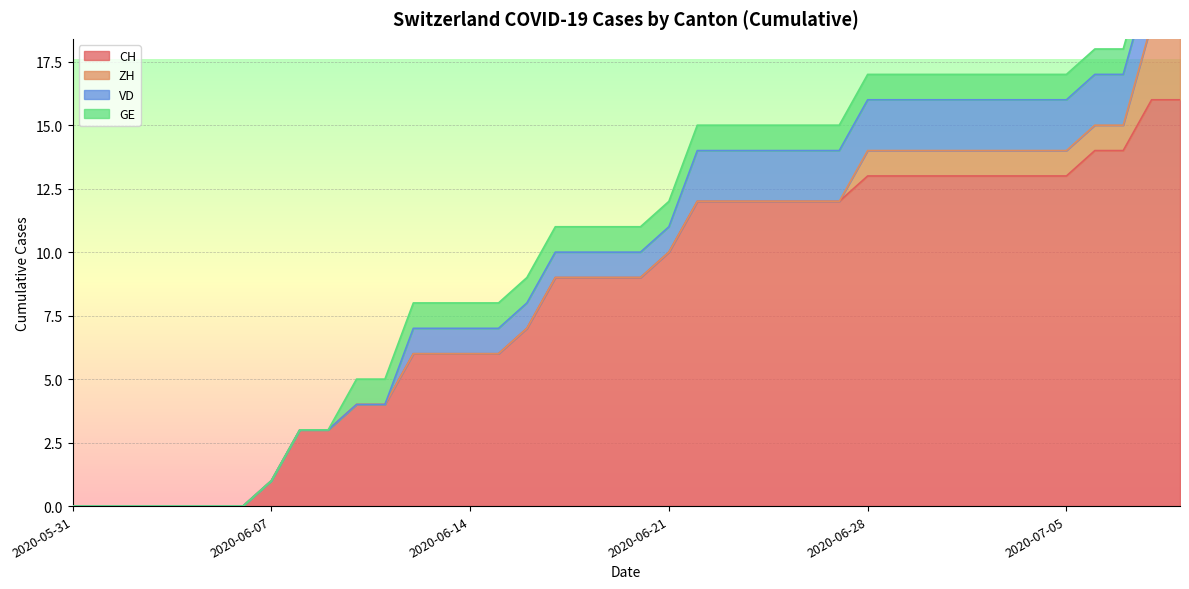

What is the highest value of the ZH series?

3